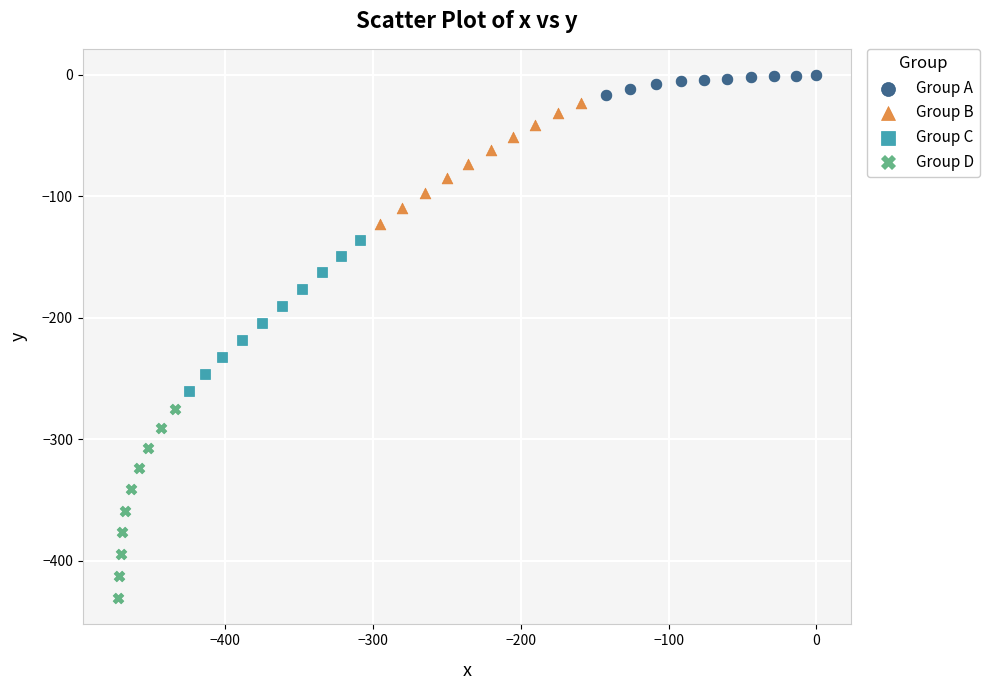

What are all the series names shown in the legend?

Group A, Group B, Group C, Group D